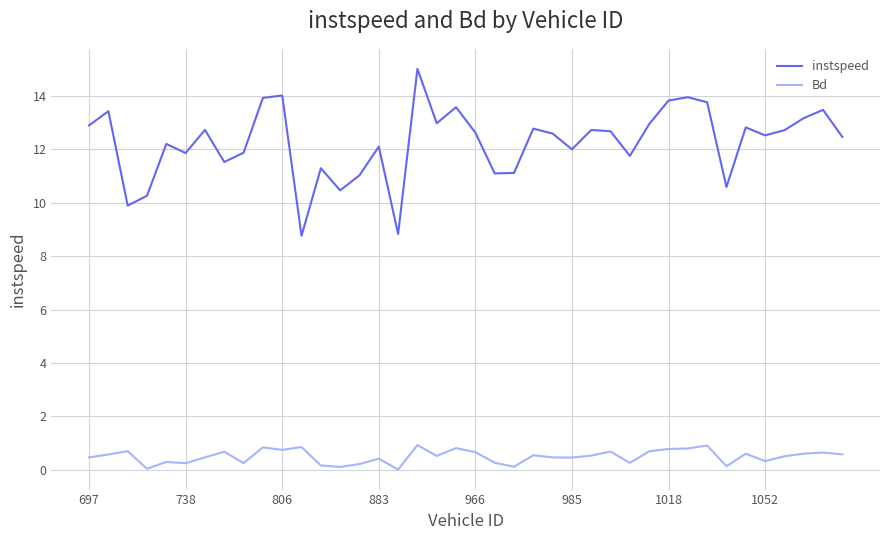

Which series has the widest spread of values?

instspeed